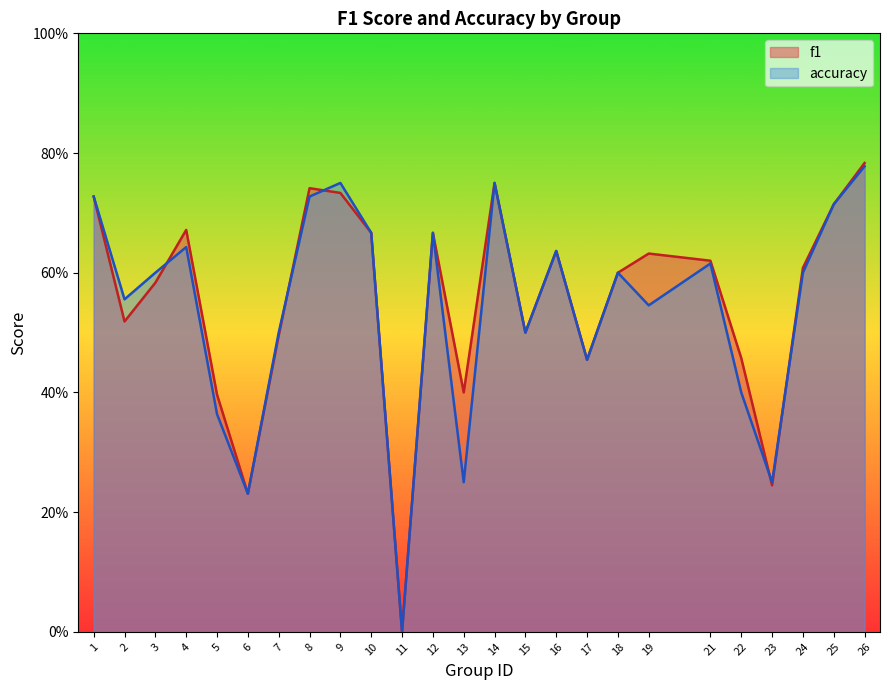

List the labels in order of accuracy value, smallest first.

11, 6, 13, 23, 5, 22, 17, 7, 15, 19, 2, 3, 18, 24, 21, 16, 4, 10, 12, 25, 1, 8, 9, 14, 26